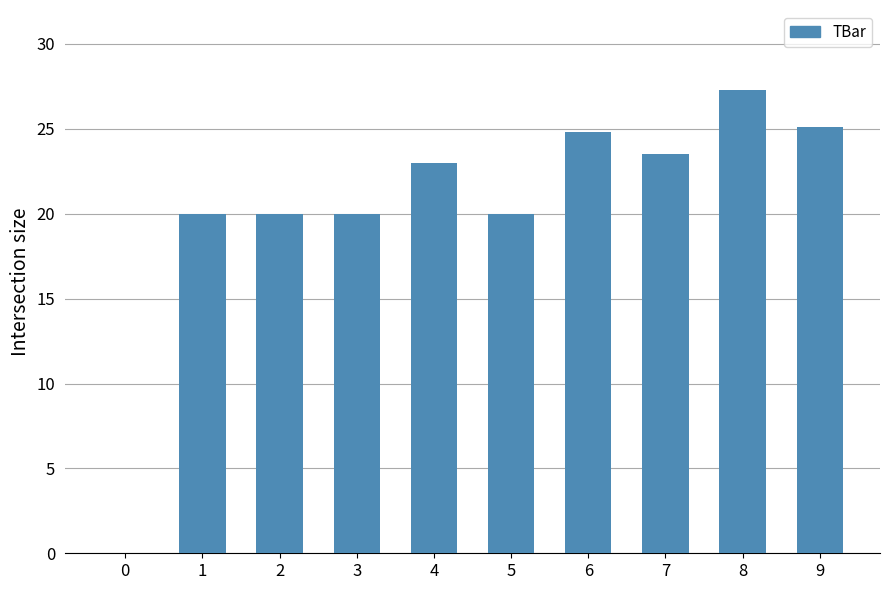

Count the number of categories in the chart.

10